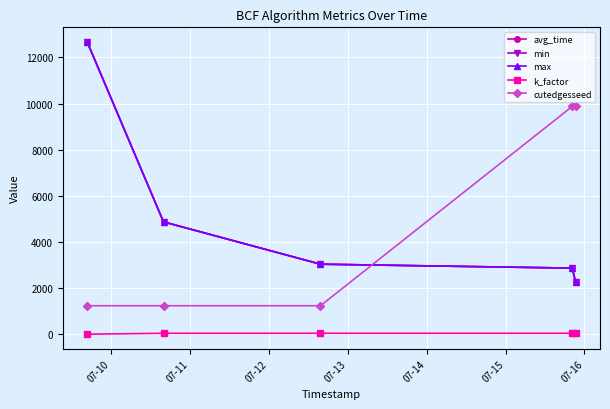

Does the chart have visible grid lines?

Yes